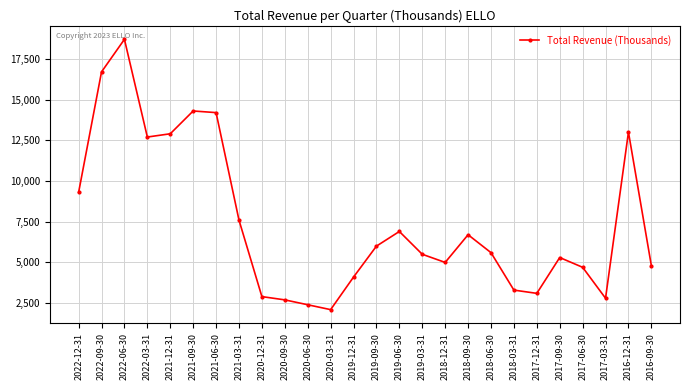

Approximately how many times larger is the value at 2019-12-31 compared to 2019-03-31?

0.7